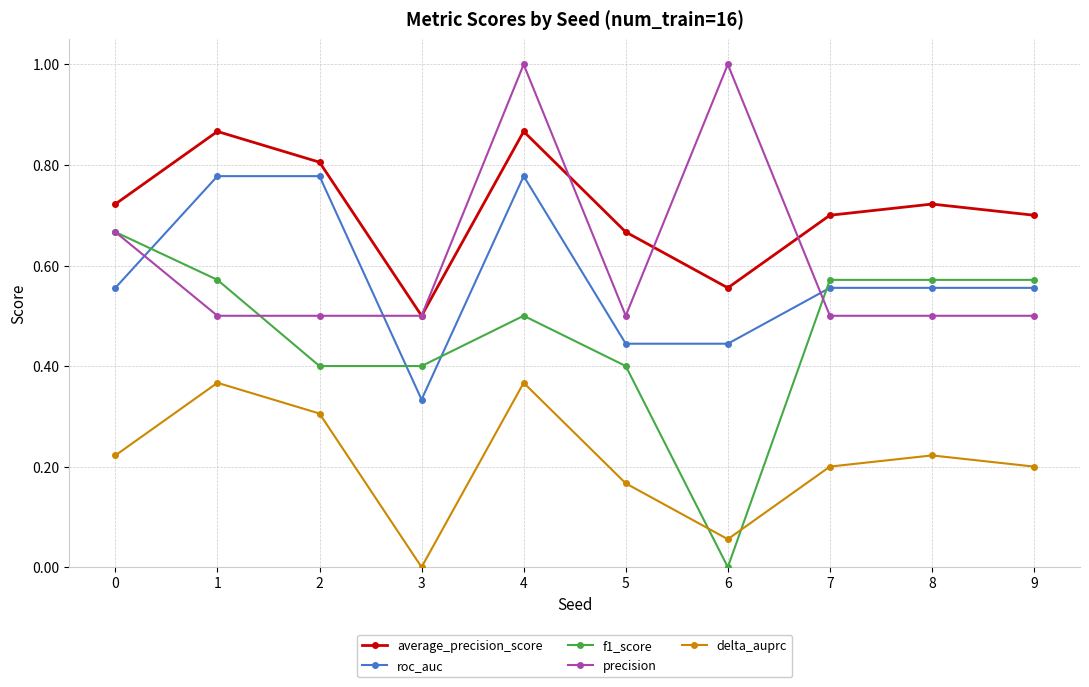

What are all the series names shown in the legend?

average_precision_score, roc_auc, f1_score, precision, delta_auprc